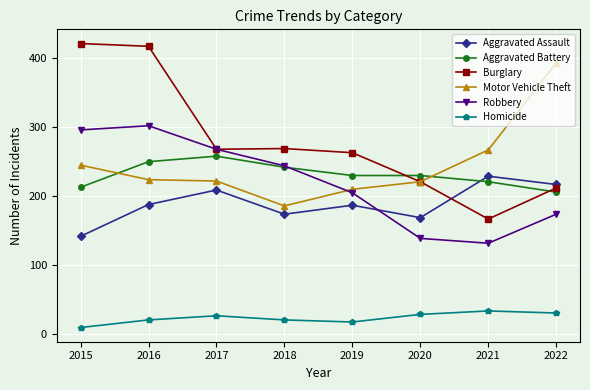

Rank the series at 2015 from lowest to highest value.

Homicide, Aggravated Assault, Aggravated Battery, Motor Vehicle Theft, Robbery, Burglary